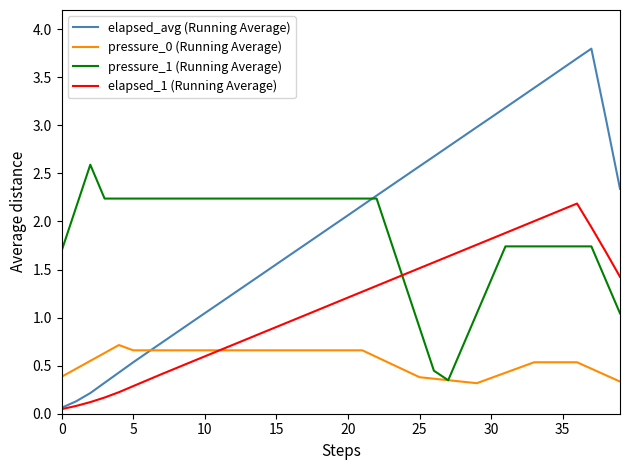

How many lines are shown in the chart?

4